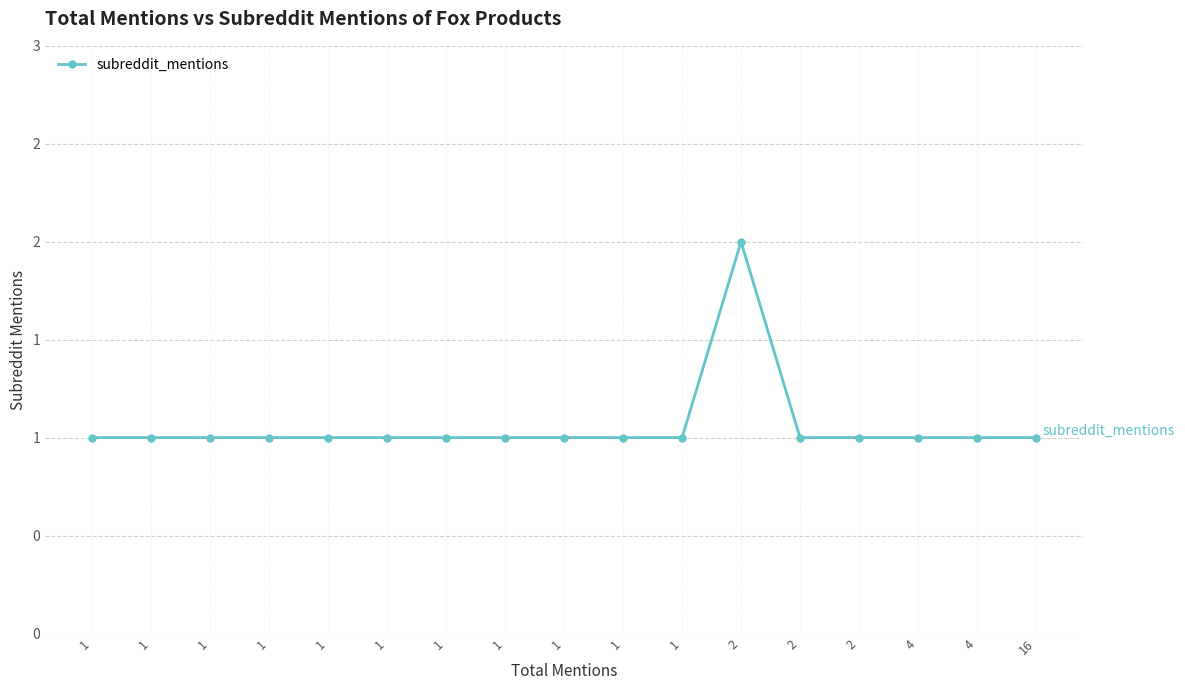

What is the minimum value shown in the chart?

1